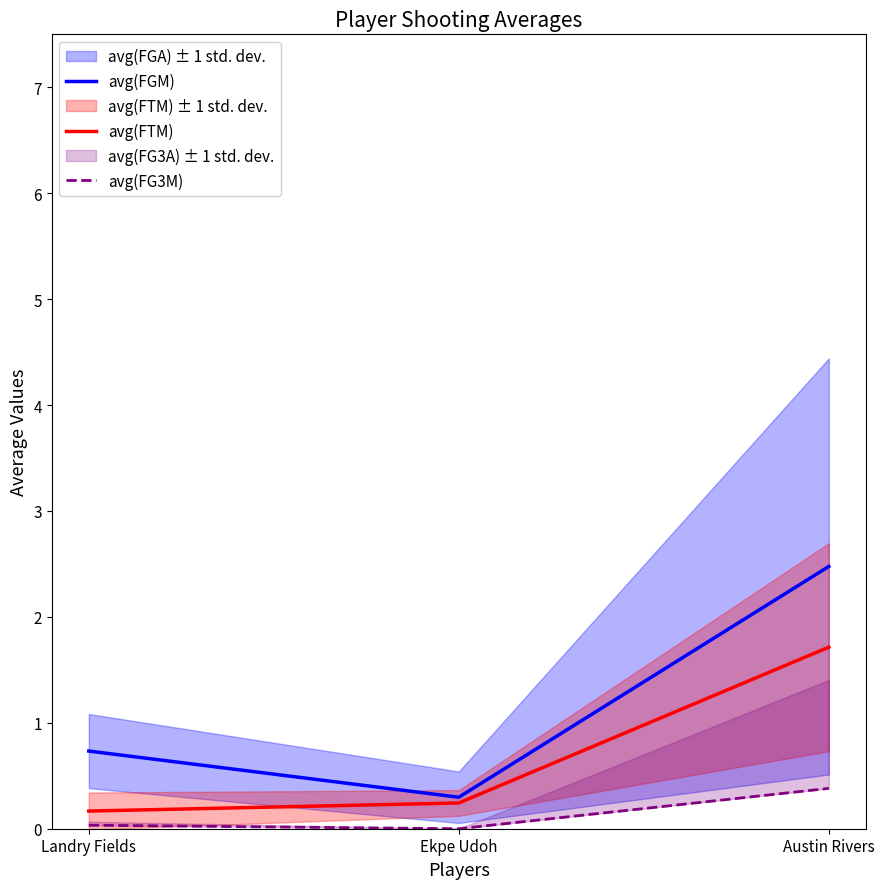

Which series has the largest range (max minus min)?

avg(FGM)